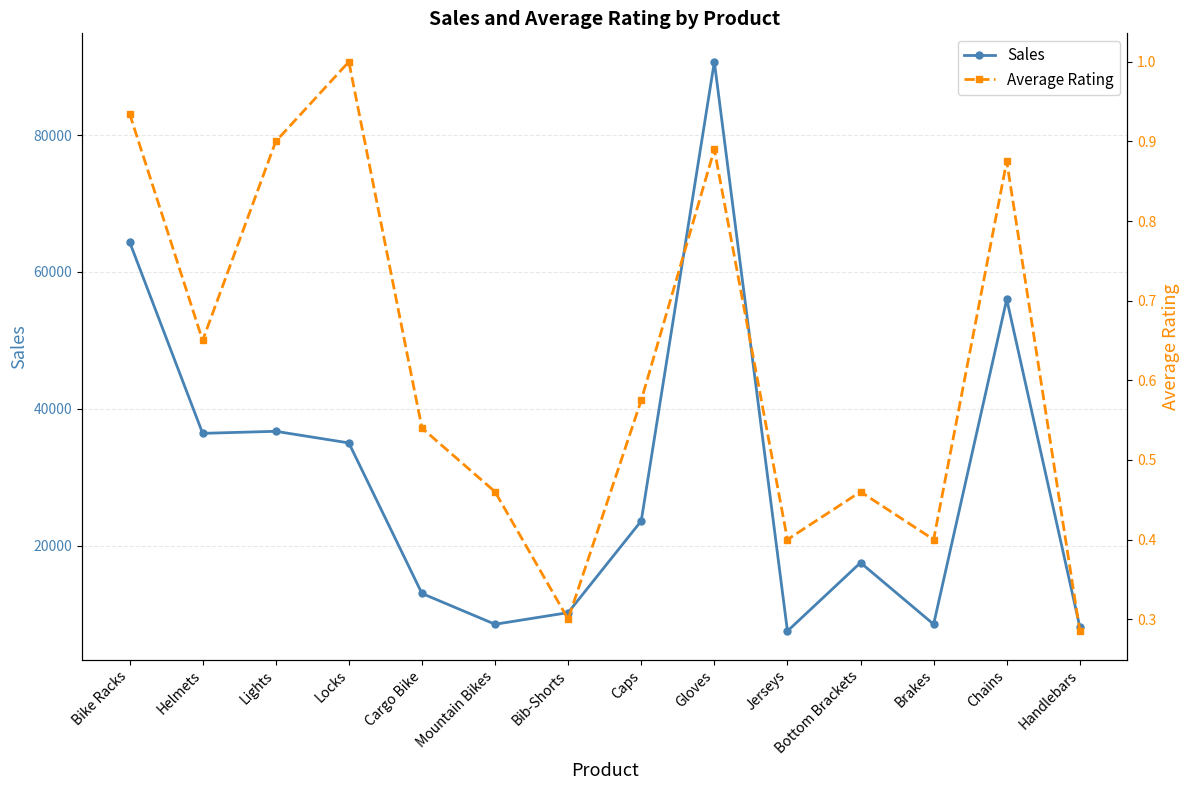

Rank the series by their maximum value, from lowest to highest.

Average Rating, Sales